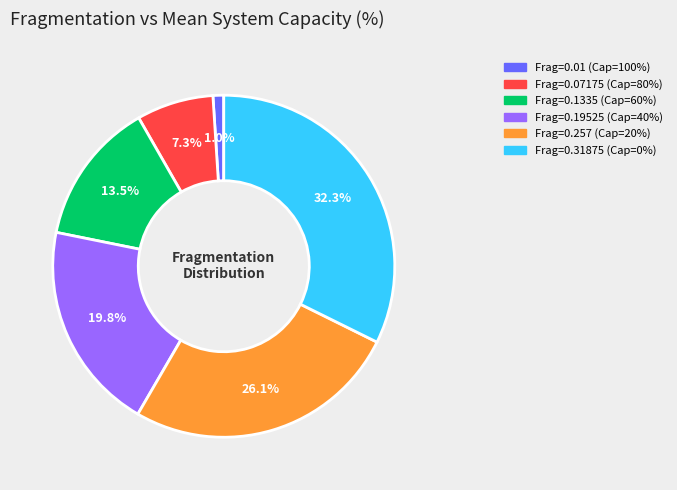

Does any single category account for the majority?

No